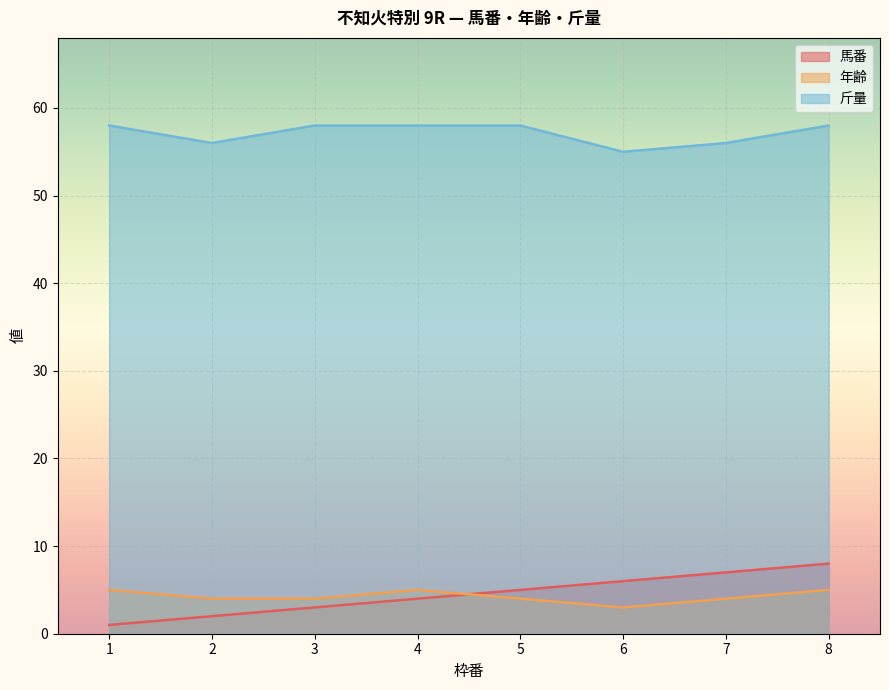

Which series has the largest range (max minus min)?

馬番